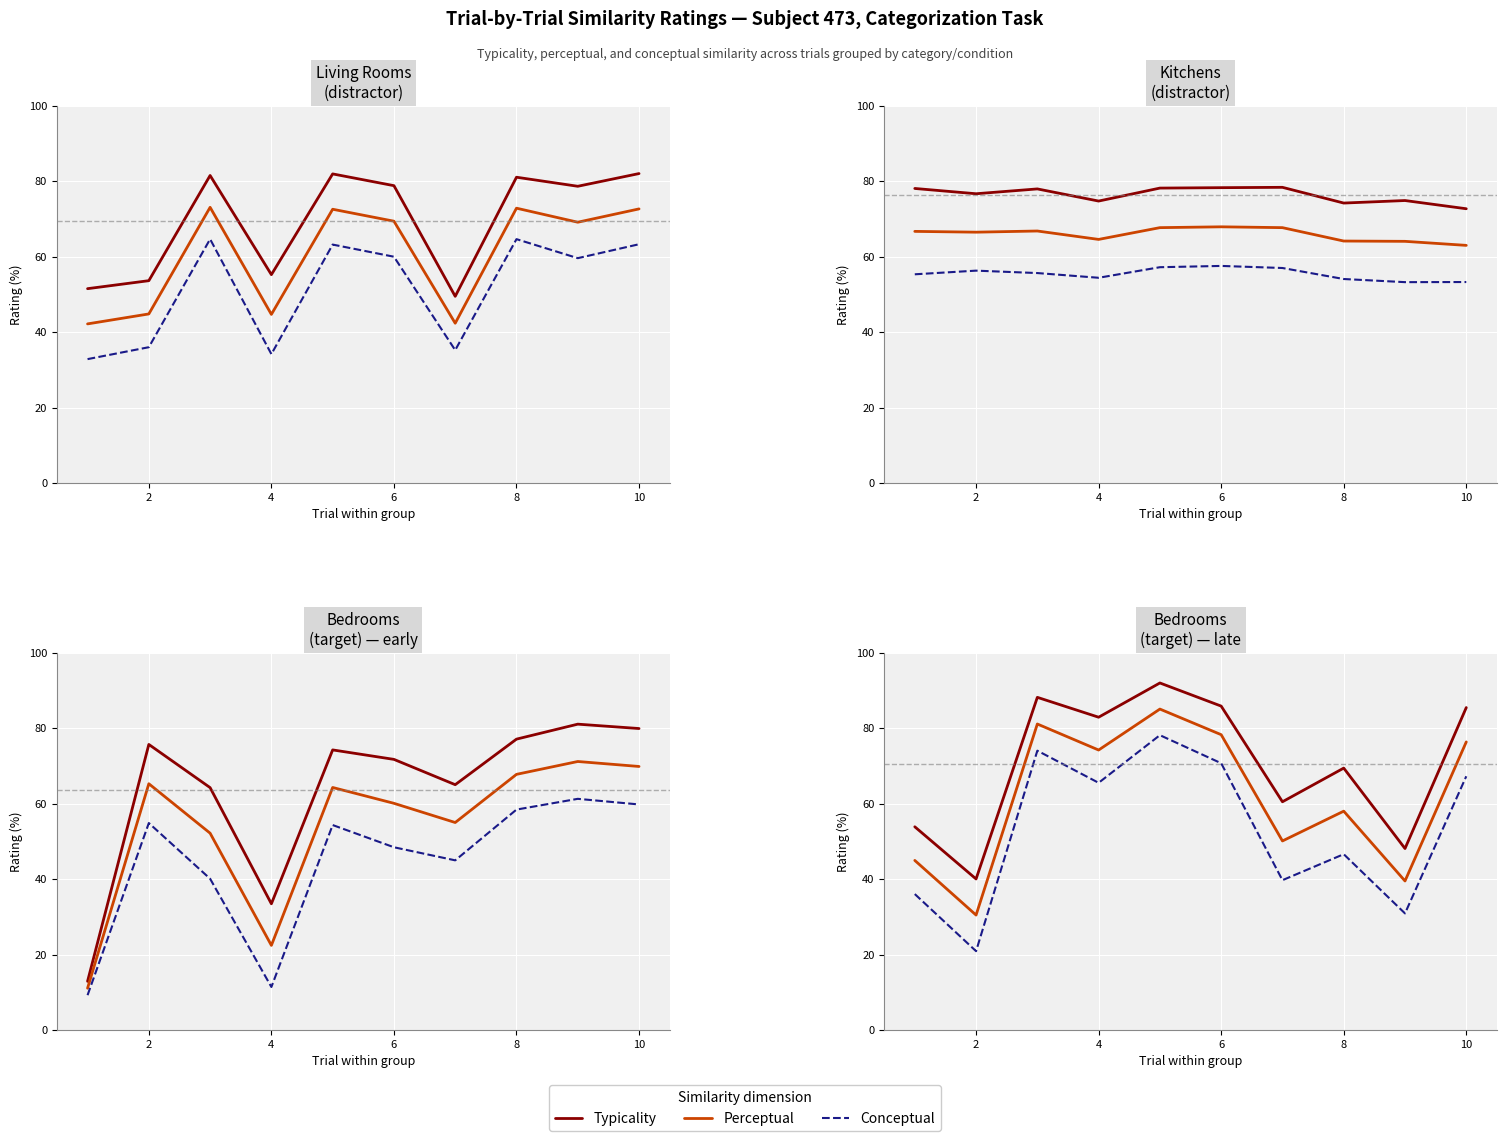

What is the maximum value shown in the chart?

92.0